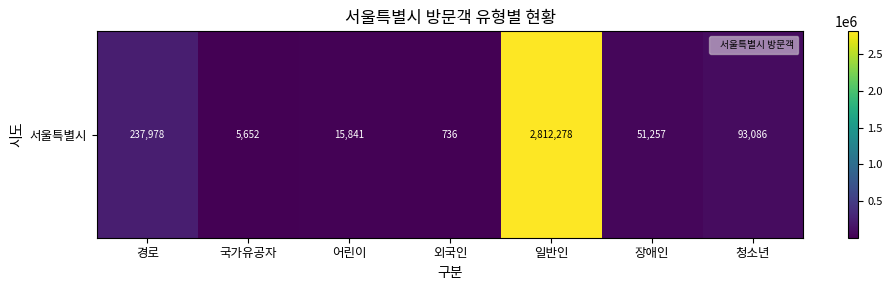

How many data points are less than 51257?

3